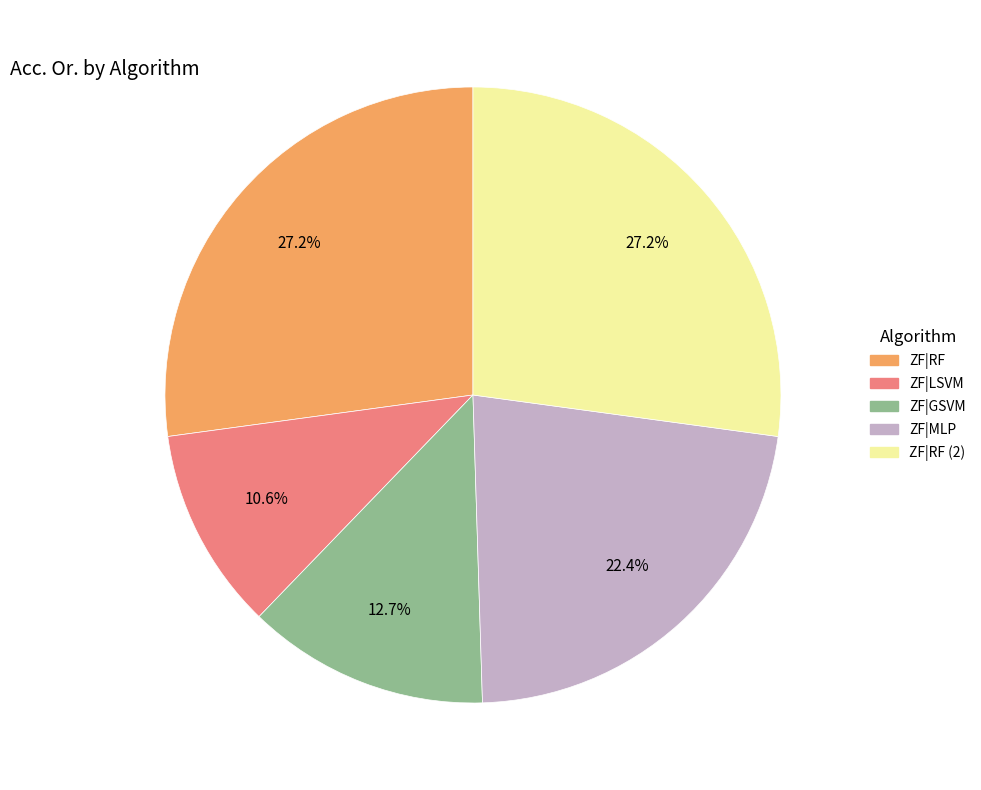

Does any single category account for the majority?

No